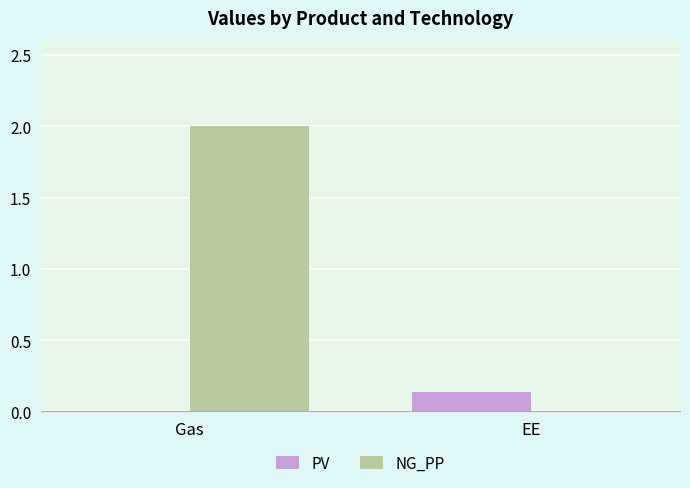

Which series has the largest total across all categories?

NG_PP